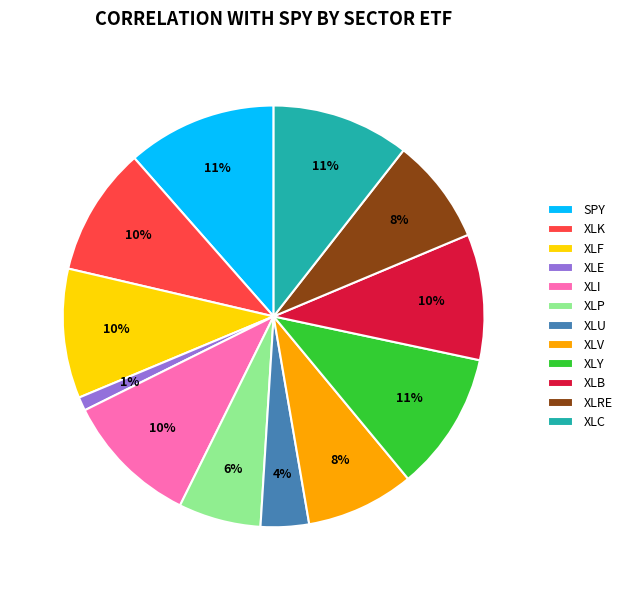

The XLP slice represents 19% of the pie. True or false?

False